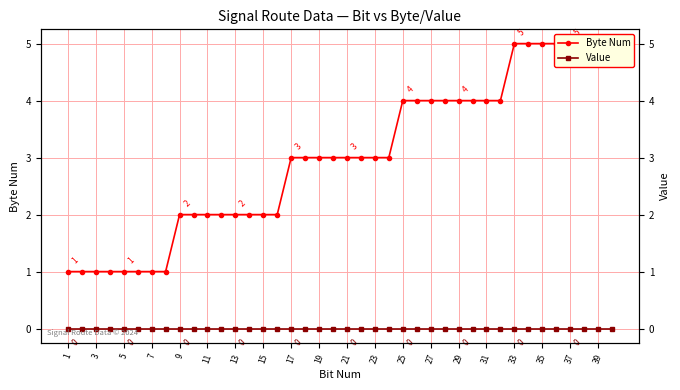

True or false: Byte Num and Value intersect in this chart.

False